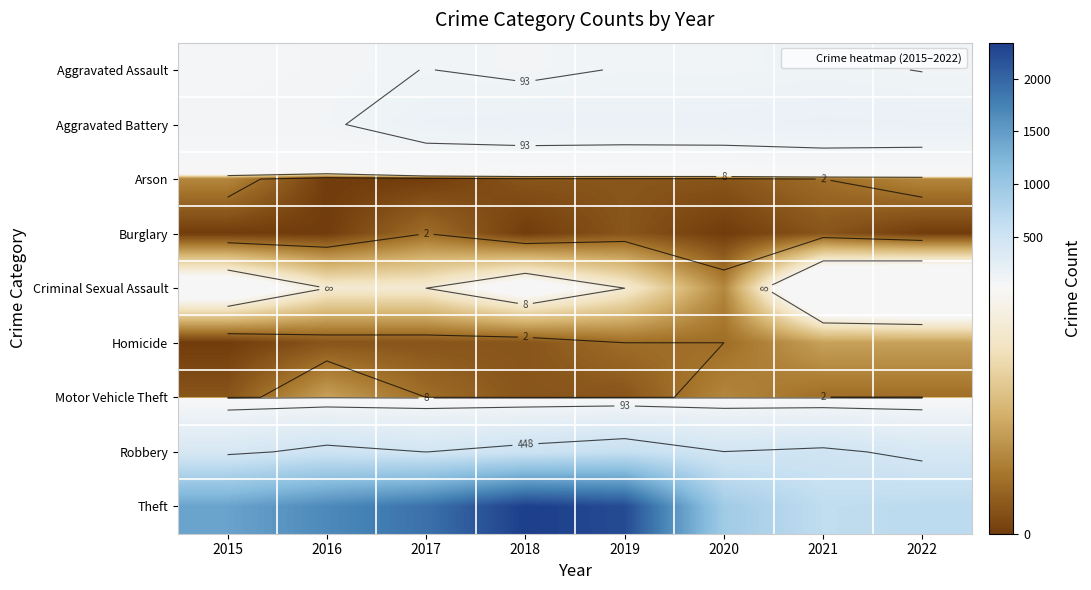

At which category does the chart reach its minimum across all series?

2016